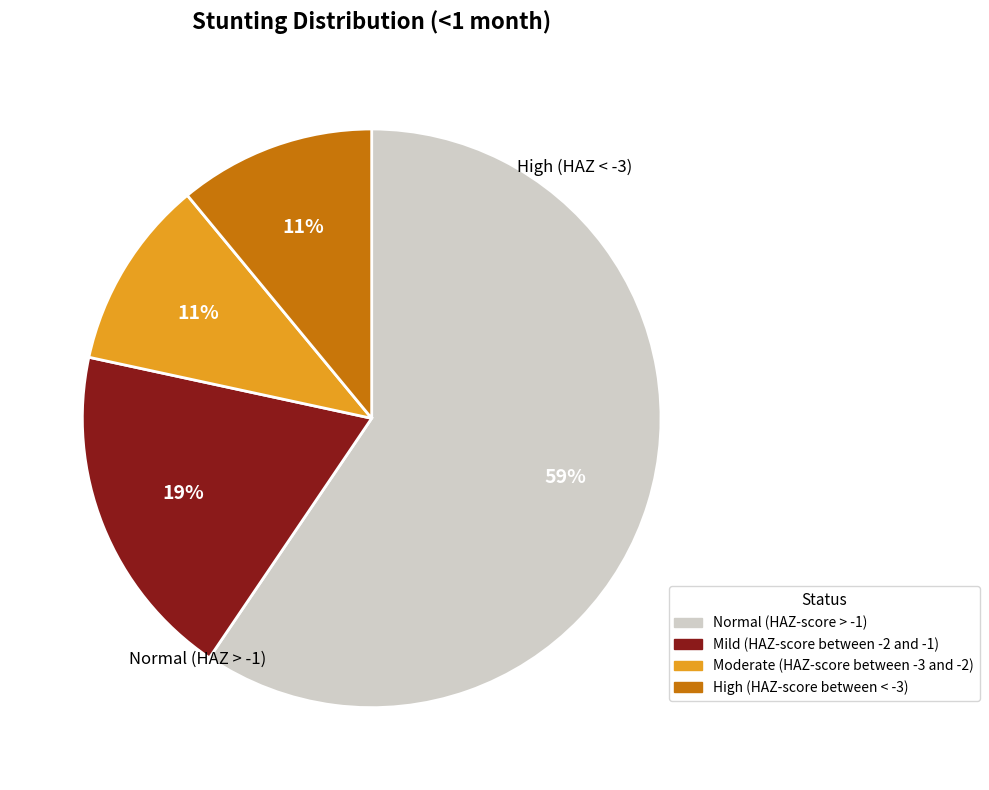

How many slices are in this pie chart?

4